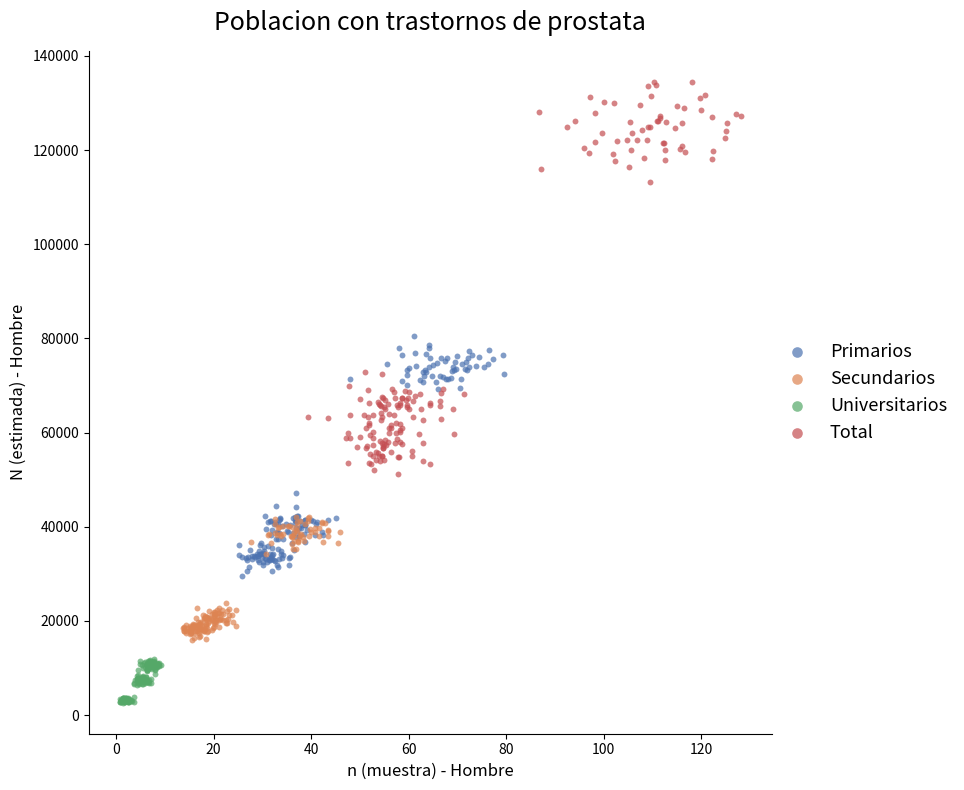

Which series reaches the maximum Y coordinate?

Total